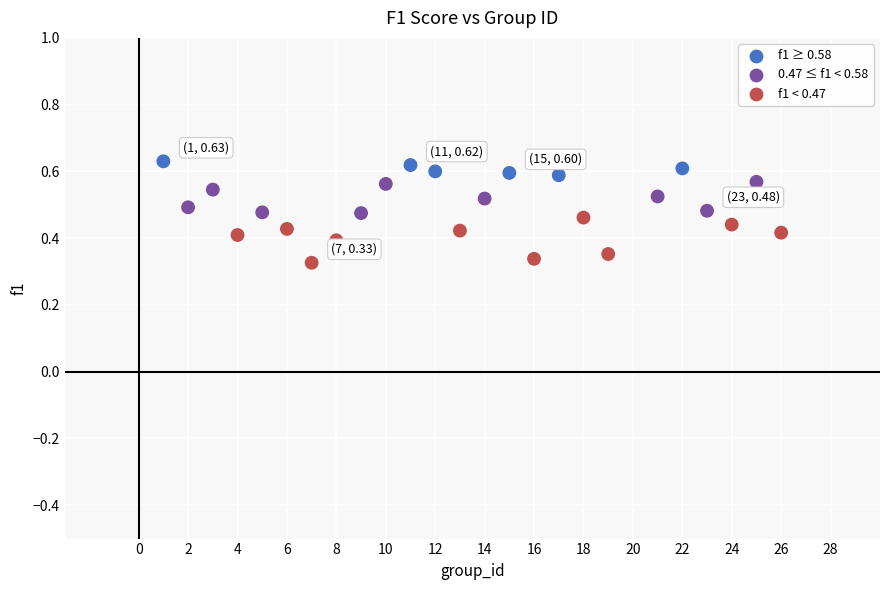

What is the range of X values (max minus min)?

25.0